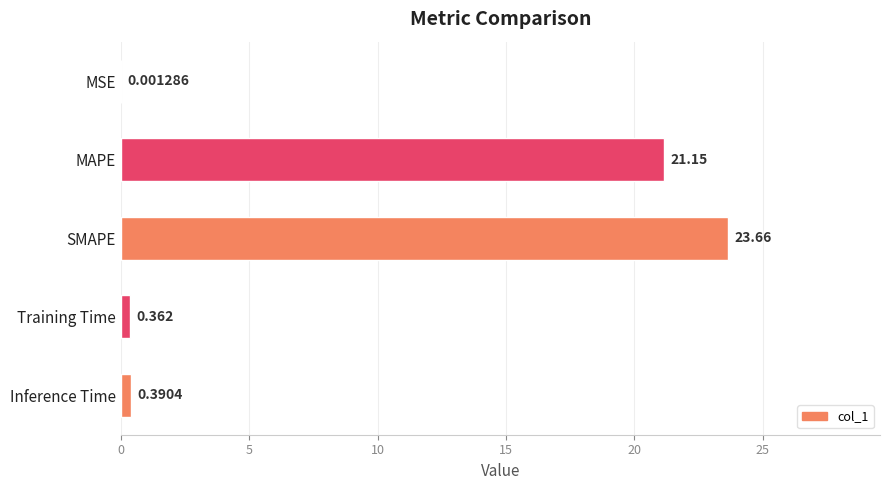

Which category has the highest value across all series?

SMAPE